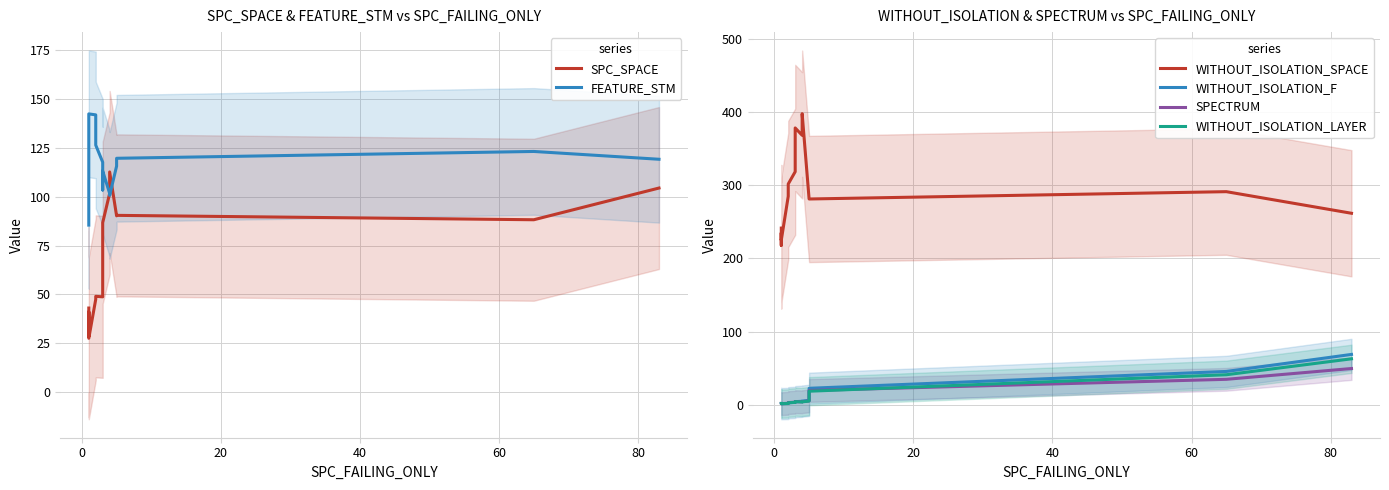

Is it true that WITHOUT_ISOLATION_F equals 2.6 at 80?

False